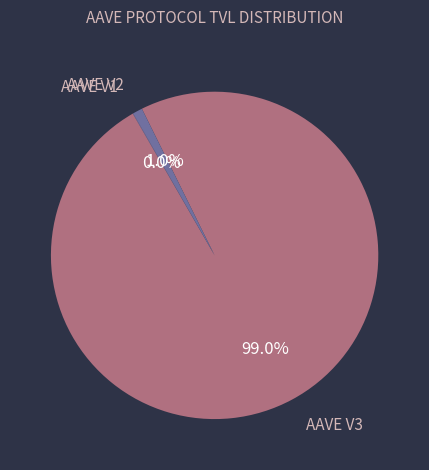

Does any single category account for the majority?

Yes